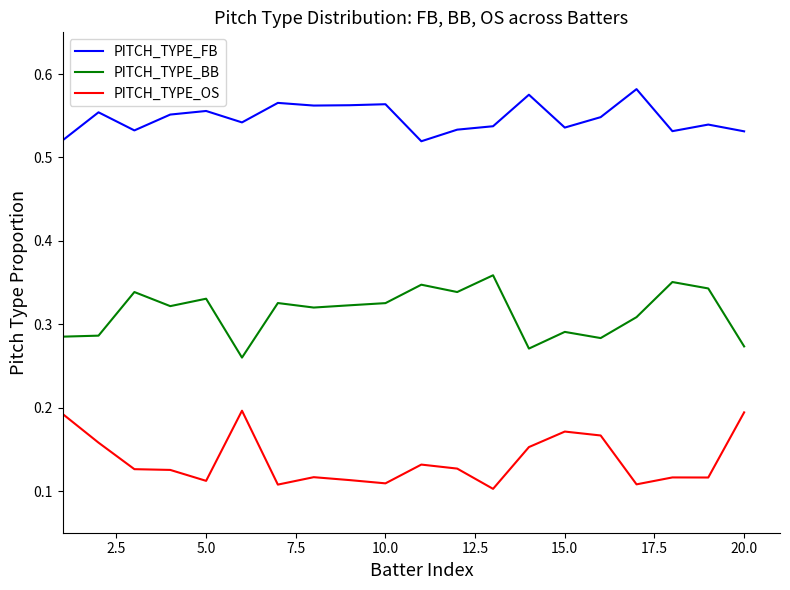

Which series has the largest total across all categories?

PITCH_TYPE_FB